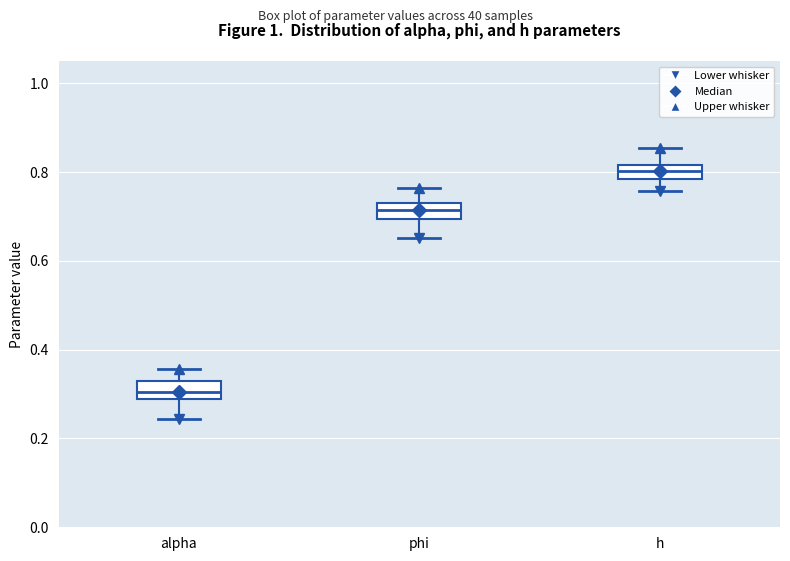

Reading left to right, transcribe this box plot: for each box, give where its median line is, the range the box spans, and where its two whiskers end, as read against the y-axis. The values are not printed on the chart, so give them approximately, as read against the axis.

alpha: median 0.30, box 0.28 to 0.32, whiskers 0.24 to 0.36
phi: median 0.72, box 0.70 to 0.74, whiskers 0.66 to 0.76
h: median 0.80, box 0.78 to 0.82, whiskers 0.76 to 0.86